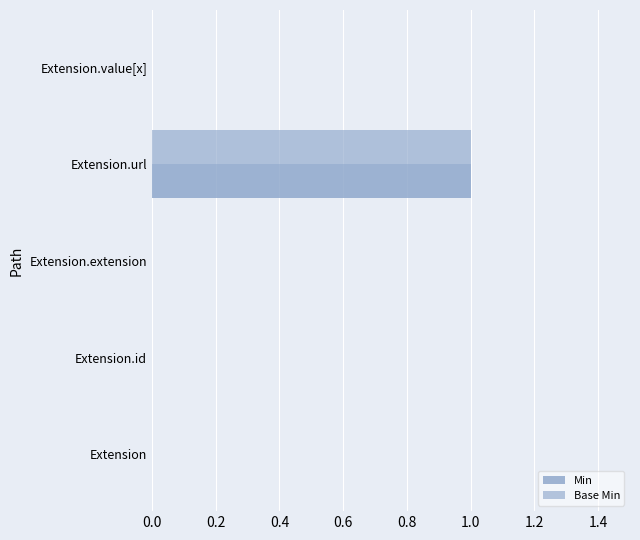

Reading left to right, list all the values displayed in this chart.

Min: 0	0	0	1	0
Base Min: 0	0	0	1	0